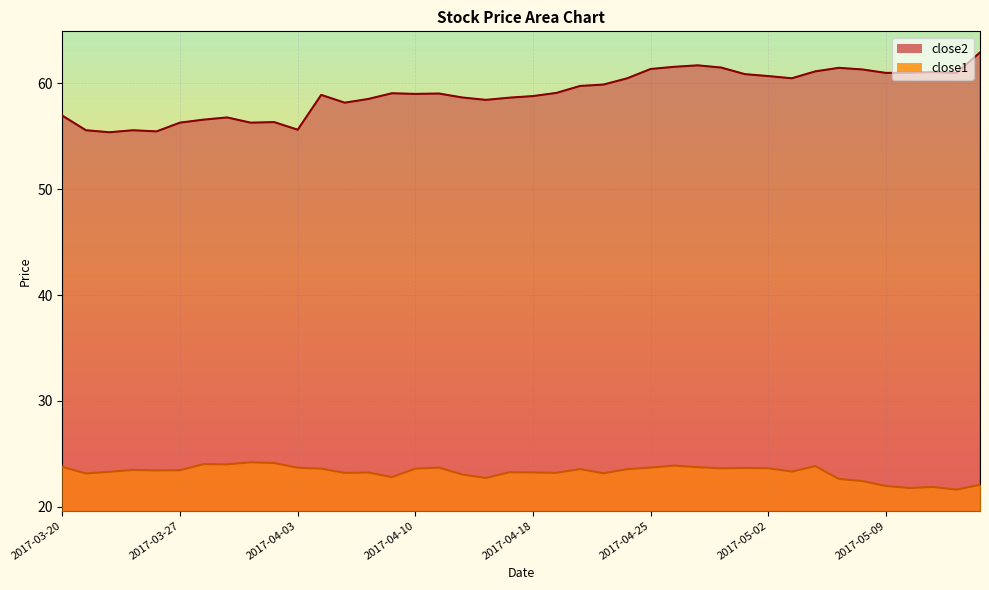

Reading left to right, what are all the values shown in this chart?

close2: 2017-03-20=57.0	2017-03-21=55.6	2017-03-22=55.4	2017-03-23=55.6	2017-03-24=55.5	2017-03-27=56.3	2017-03-28=56.6	2017-03-29=56.8	2017-03-30=56.3	2017-03-31=56.3	2017-04-03=55.6	2017-04-04=58.9	2017-04-05=58.2	2017-04-06=58.5	2017-04-07=59.1	2017-04-10=59.0	2017-04-11=59.0	2017-04-12=58.7	2017-04-13=58.4	2017-04-17=58.7	2017-04-18=58.8	2017-04-19=59.1	2017-04-20=59.8	2017-04-21=59.9	2017-04-24=60.5	2017-04-25=61.4	2017-04-26=61.6	2017-04-27=61.7	2017-04-28=61.5	2017-05-01=60.9	2017-05-02=60.7	2017-05-03=60.5	2017-05-04=61.1	2017-05-05=61.5	2017-05-08=61.3	2017-05-09=61.0	2017-05-10=61.0	2017-05-11=61.1	2017-05-12=61.0	2017-05-15=62.9
close1: 2017-03-20=23.8	2017-03-21=23.1	2017-03-22=23.3	2017-03-23=23.5	2017-03-24=23.4	2017-03-27=23.4	2017-03-28=24.0	2017-03-29=24.0	2017-03-30=24.2	2017-03-31=24.1	2017-04-03=23.7	2017-04-04=23.6	2017-04-05=23.2	2017-04-06=23.2	2017-04-07=22.8	2017-04-10=23.6	2017-04-11=23.7	2017-04-12=23.0	2017-04-13=22.7	2017-04-17=23.2	2017-04-18=23.2	2017-04-19=23.2	2017-04-20=23.5	2017-04-21=23.1	2017-04-24=23.5	2017-04-25=23.7	2017-04-26=23.9	2017-04-27=23.7	2017-04-28=23.6	2017-05-01=23.6	2017-05-02=23.6	2017-05-03=23.3	2017-05-04=23.8	2017-05-05=22.6	2017-05-08=22.4	2017-05-09=21.9	2017-05-10=21.8	2017-05-11=21.9	2017-05-12=21.6	2017-05-15=22.1